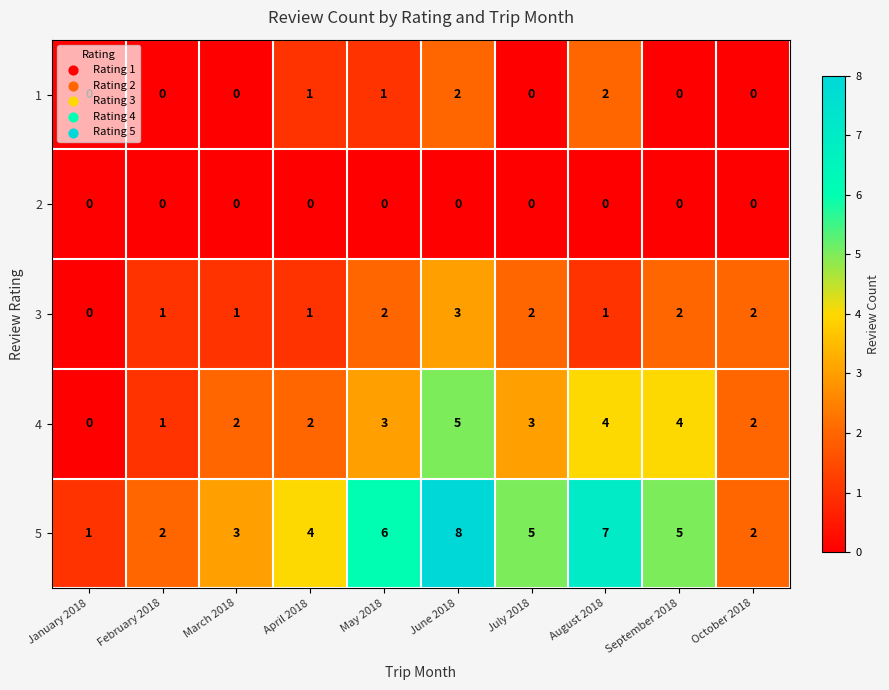

The value of 1 at August 2018 is 3. True or false?

False